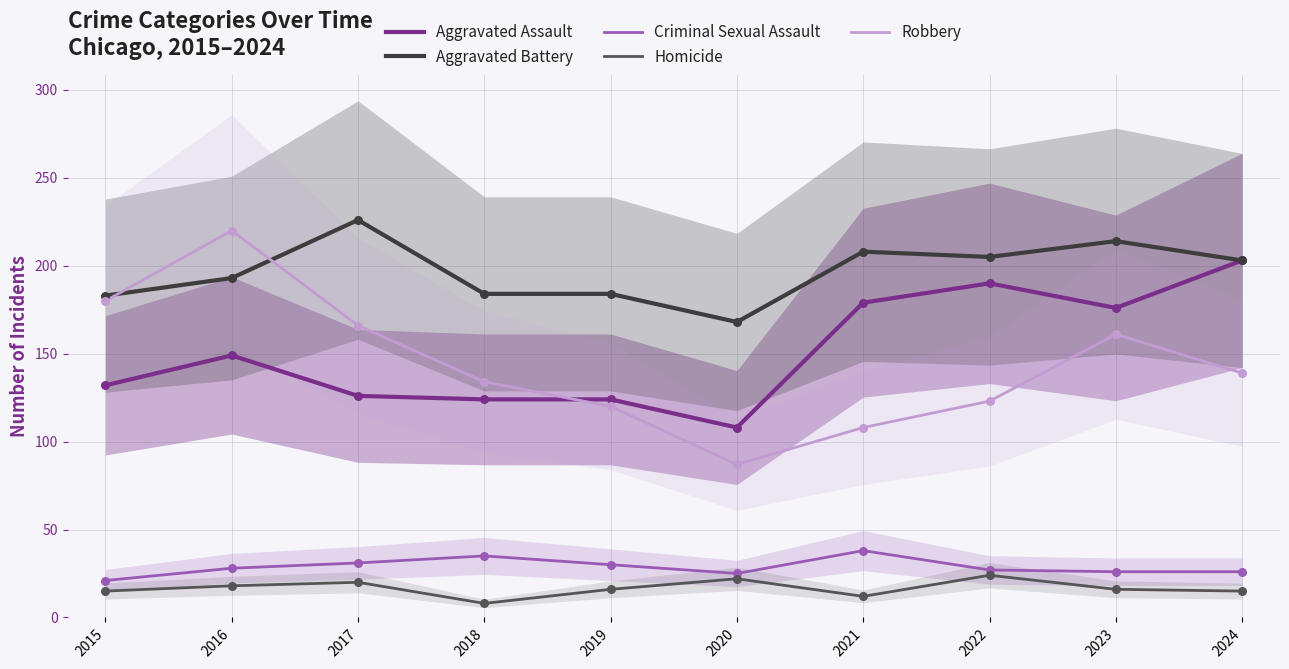

Which series contains the lowest Y value?

Homicide